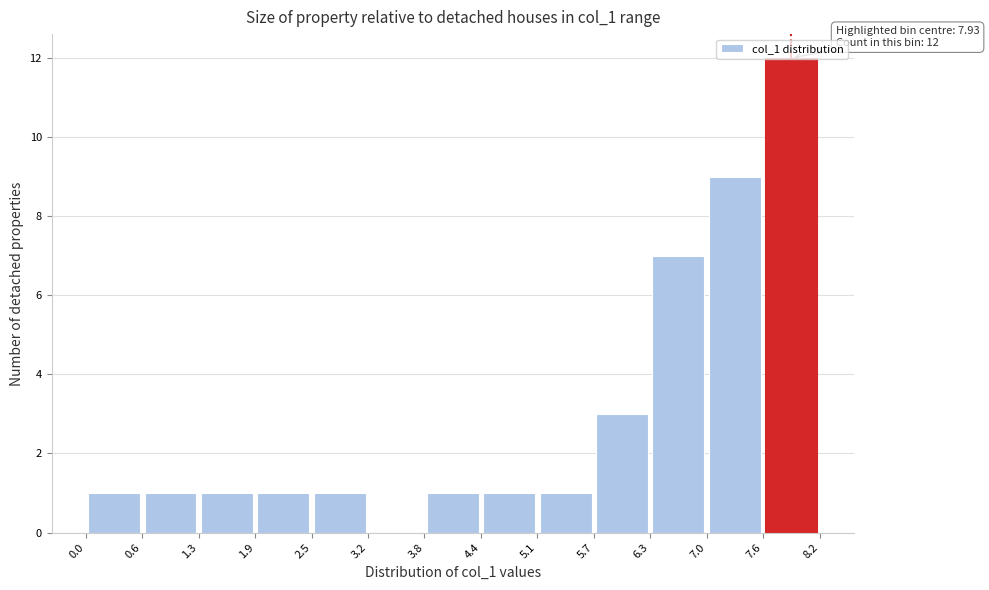

Which range on the x-axis has the tallest bar?

7.6 to 8.2